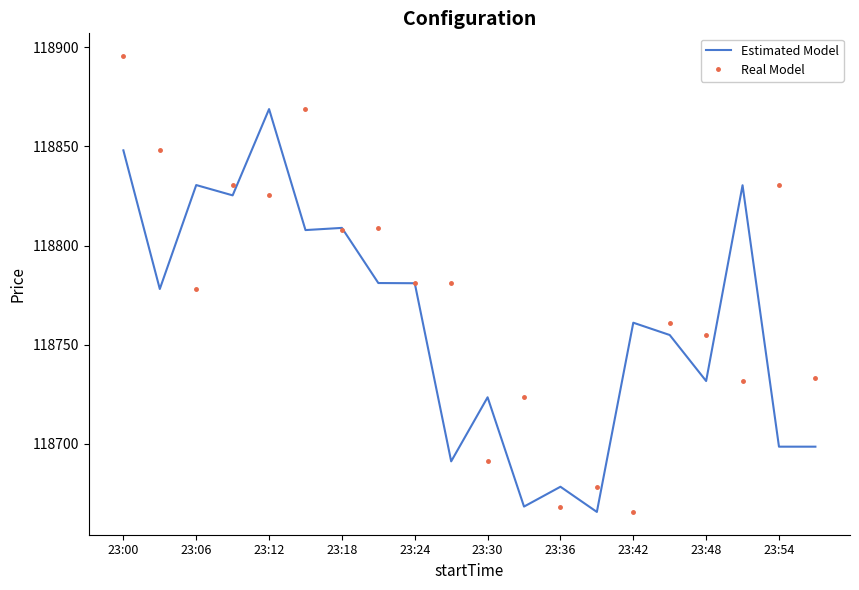

List the series in order of their peak value, highest first.

Real Model, Estimated Model